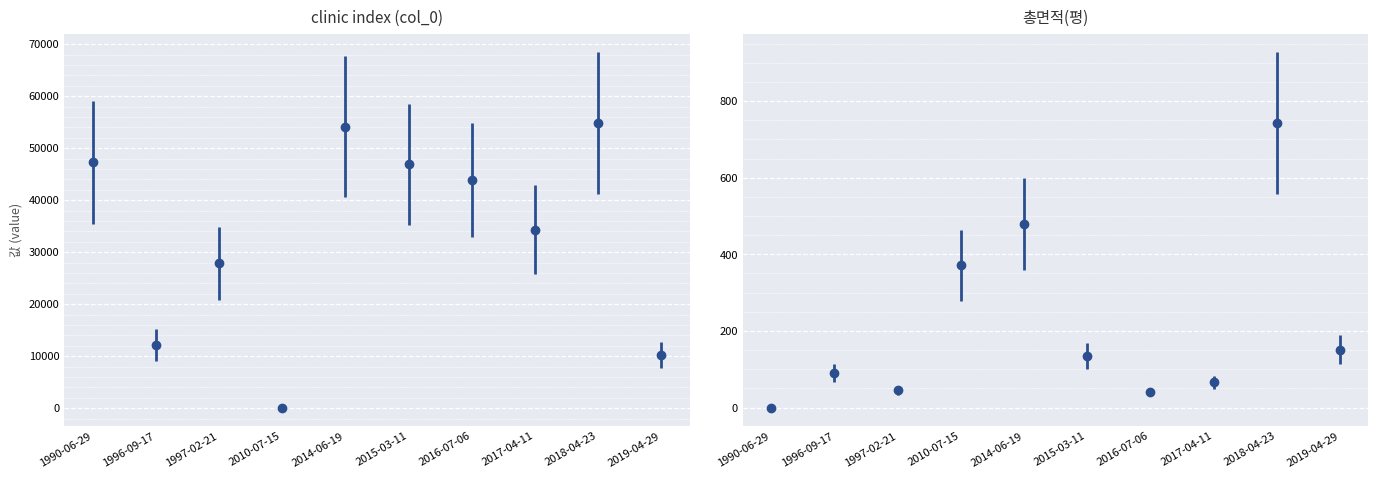

Where does the 총면적(평) series first go above 135?

2010-07-15